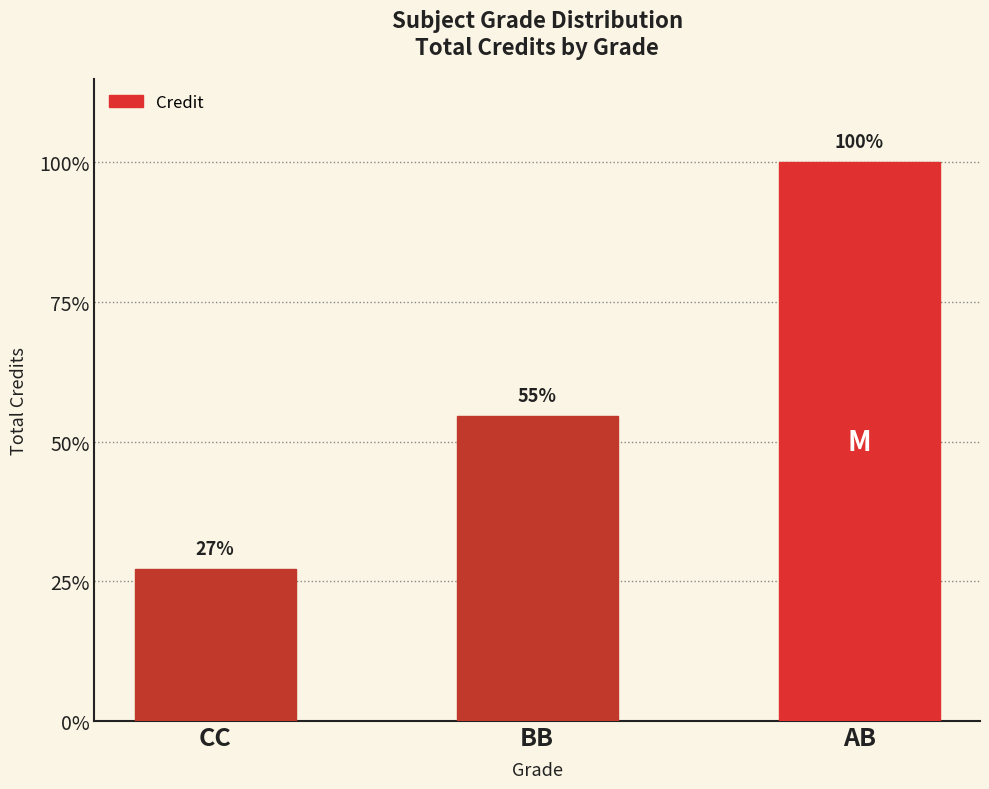

What is the ratio of the value at BB to the value at CC?

2.0